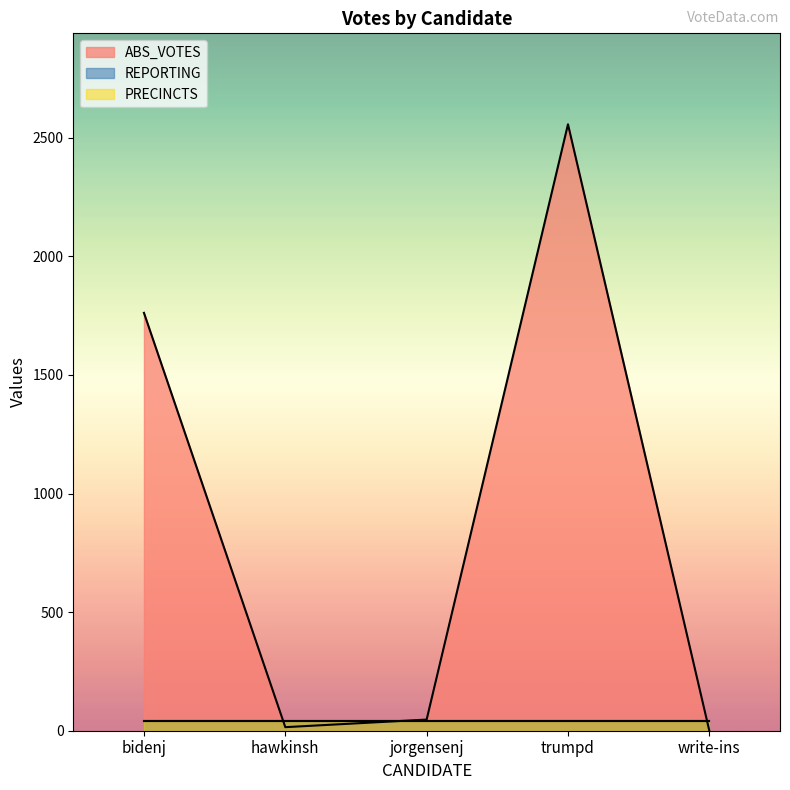

Which series has the widest spread of values?

ABS_VOTES